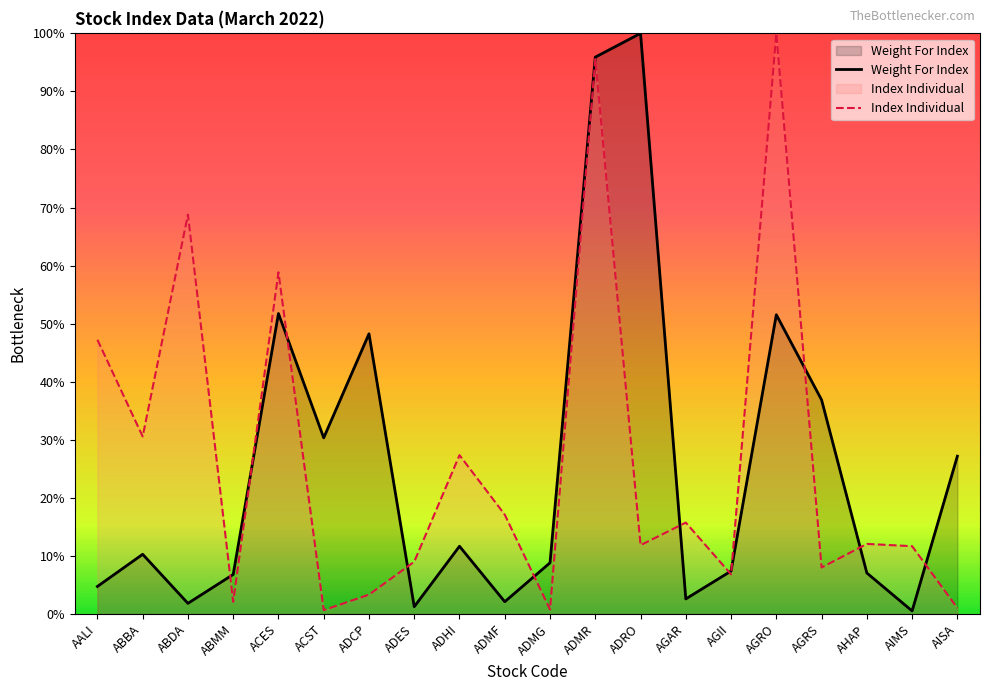

At which label does Index Individual first exceed 12?

AALI